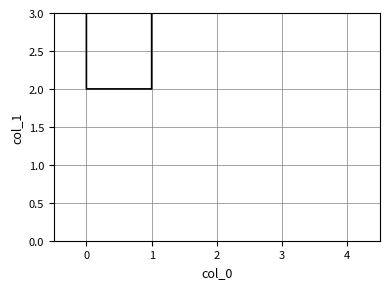

What is the value of the 4th point from the left?

3